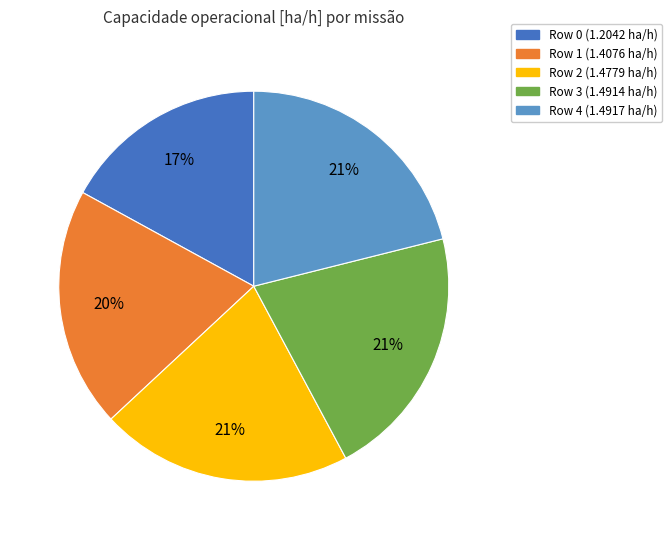

Is there a majority slice in this chart?

No